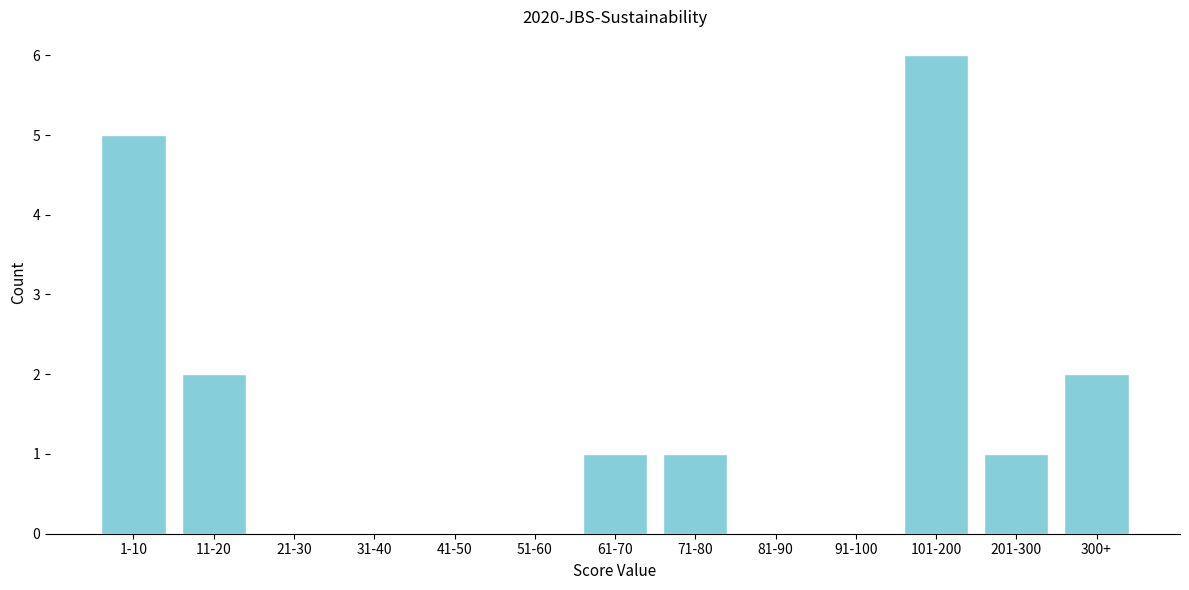

Reading left to right, what are all the values shown in this chart?

1-10=5	11-20=2	21-30=0	31-40=0	41-50=0	51-60=0	61-70=1	71-80=1	81-90=0	91-100=0	101-200=6	201-300=1	300+=2